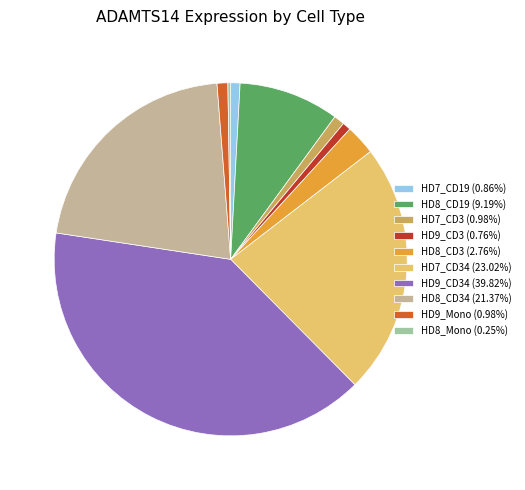

Is the sum of HD9_Mono (0.98%) and HD7_CD34 (23.02%) greater than half?

No